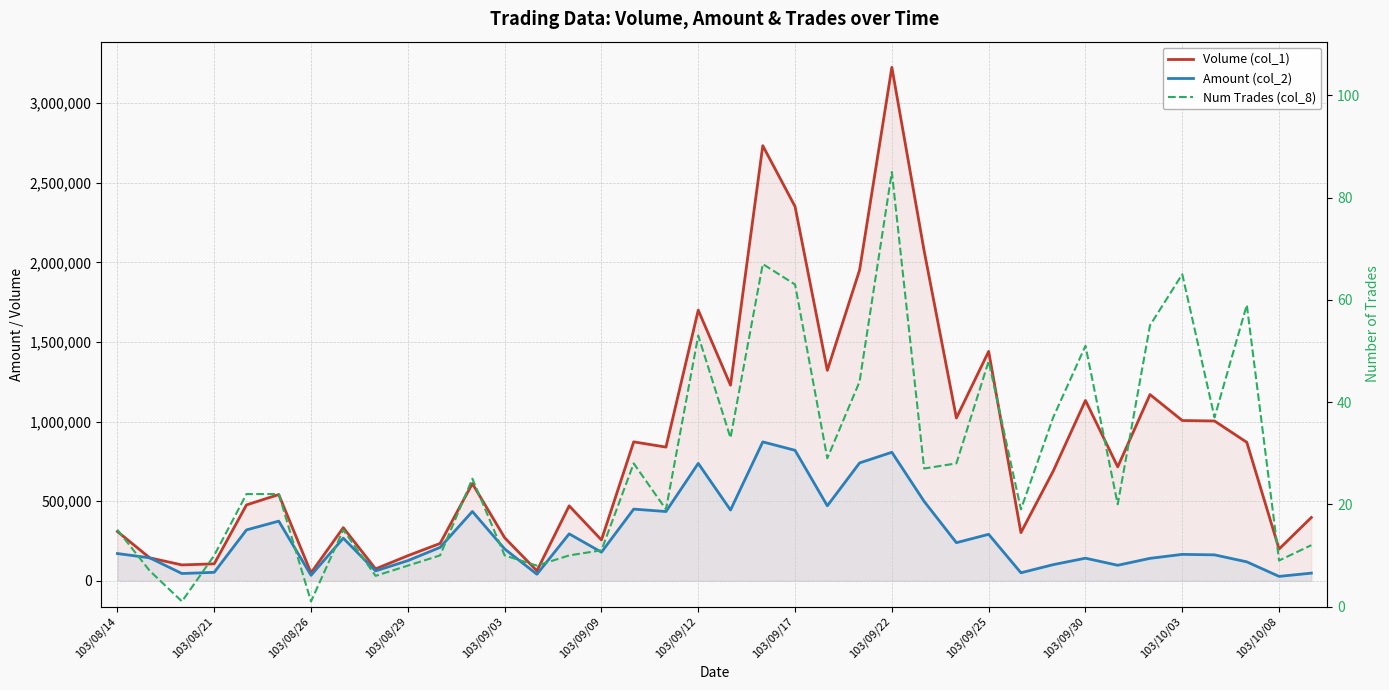

True or false: Num Trades (col_8) and Amount (col_2) intersect in this chart.

False